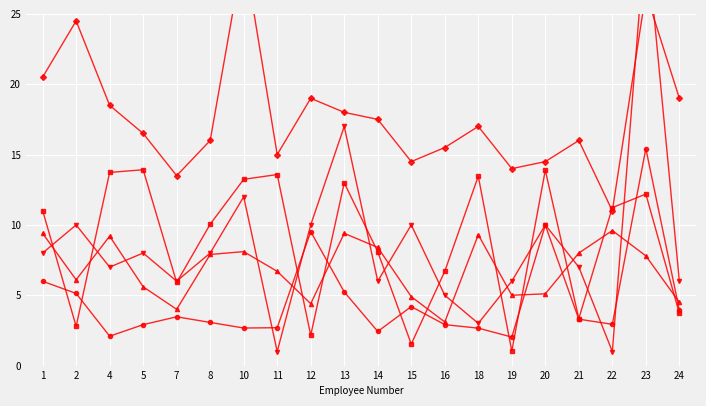

Which category has the lowest value in the Daily Rate series?

19